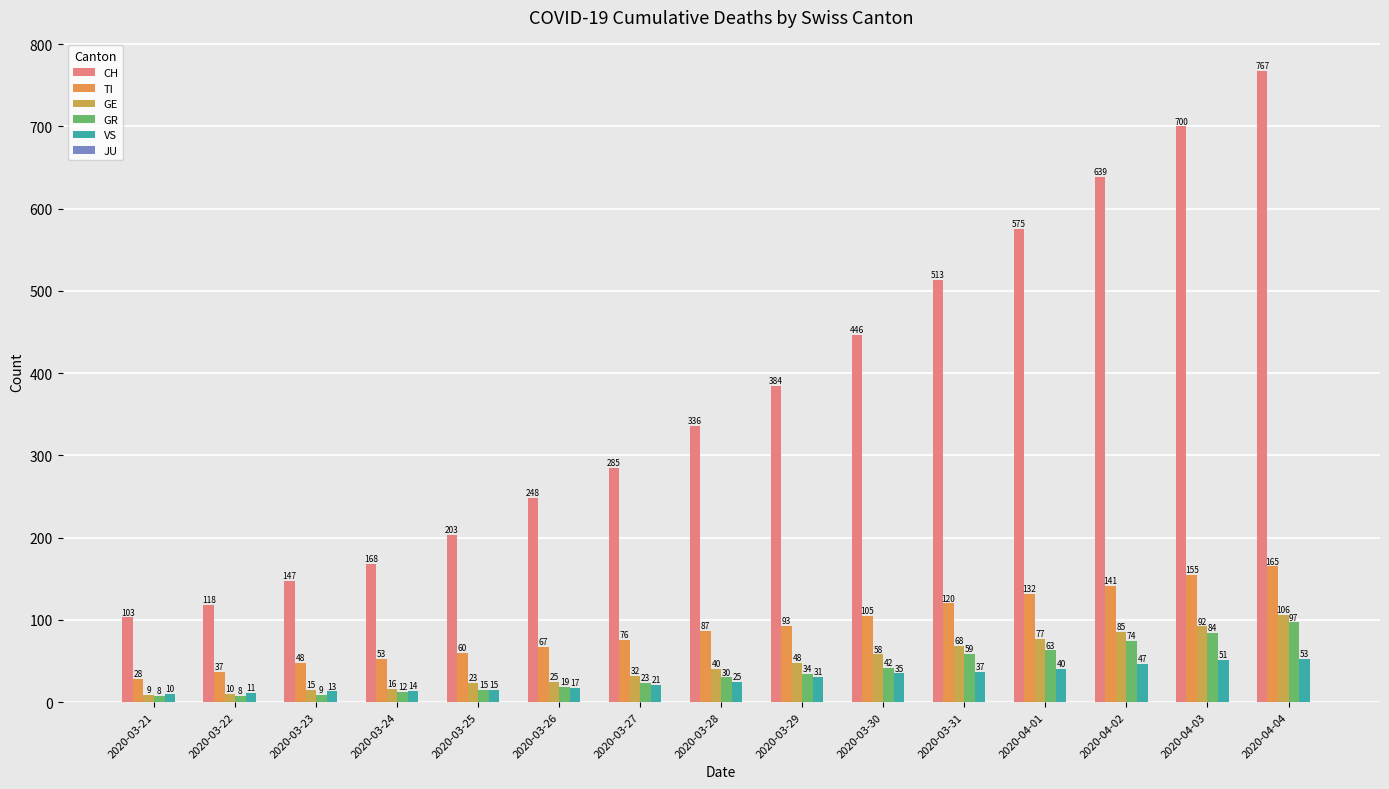

Which series has the largest range (max minus min)?

CH